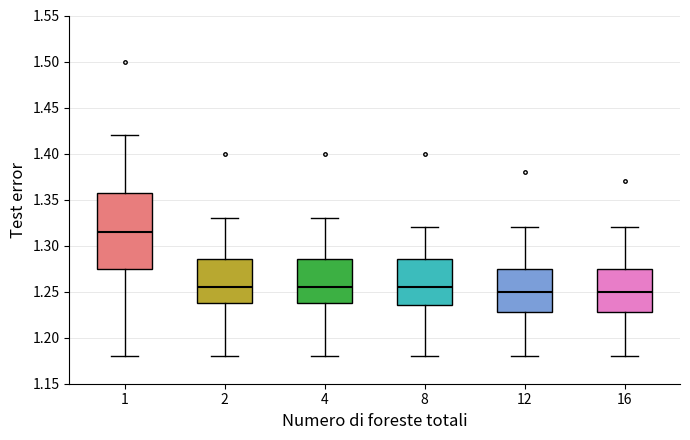

Reading left to right, read every box against the y-axis: the position of its median line, the range the box covers, and the ends of its whiskers. The values are not printed on the chart, so give them approximately, as read against the axis.

1: median 1.315, box 1.275 to 1.360, whiskers 1.180 to 1.420
2: median 1.255, box 1.240 to 1.285, whiskers 1.180 to 1.330
4: median 1.255, box 1.240 to 1.285, whiskers 1.180 to 1.330
8: median 1.255, box 1.235 to 1.285, whiskers 1.180 to 1.320
12: median 1.250, box 1.230 to 1.275, whiskers 1.180 to 1.320
16: median 1.250, box 1.230 to 1.275, whiskers 1.180 to 1.320